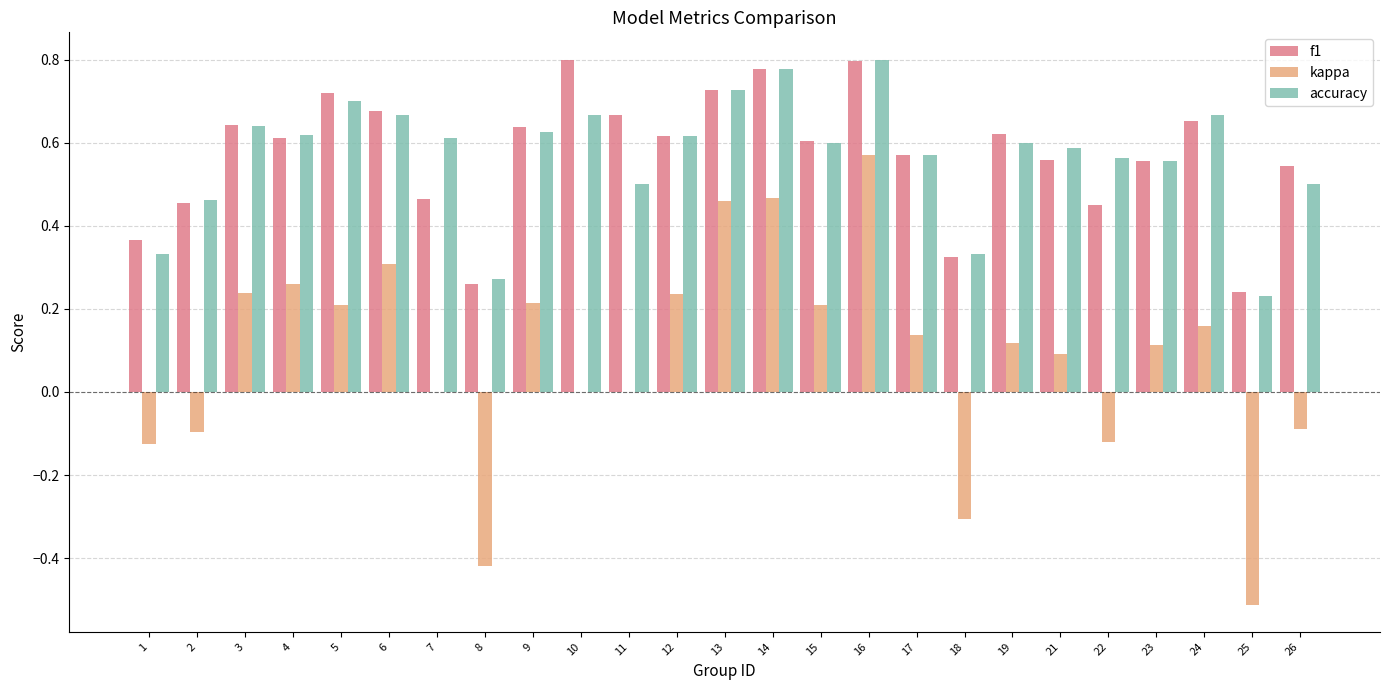

What is the total value across all series at 5?

1.6